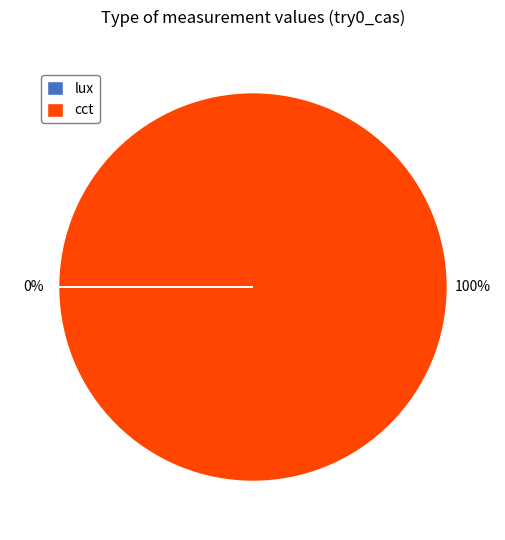

To the nearest percent, what is the difference between the largest and smallest slice percentages?

100%